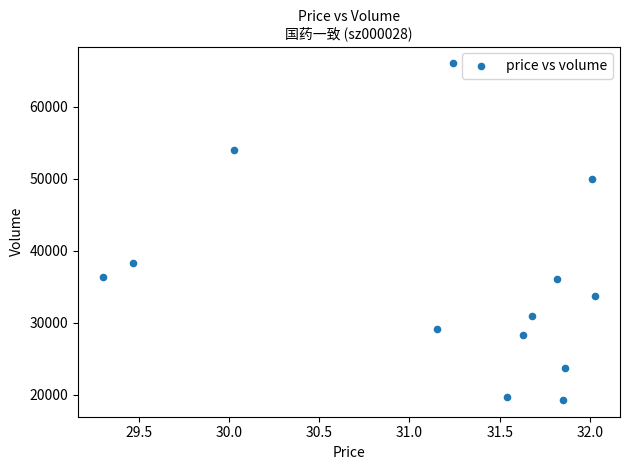

What Y value in the scatter plot is closest to 42668?

38312